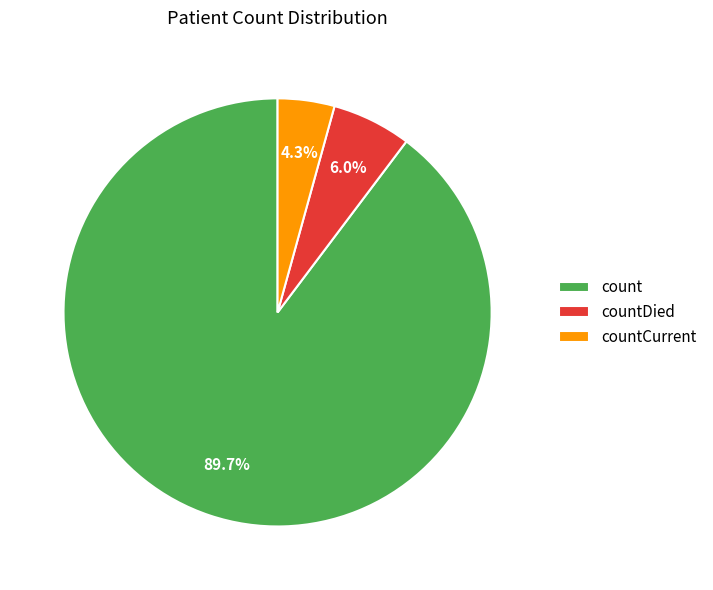

Between count and countCurrent, which is larger?

count